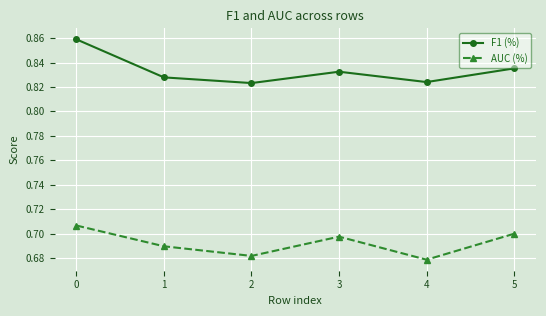

What is the spread (max minus min) of values at 2?

0.1